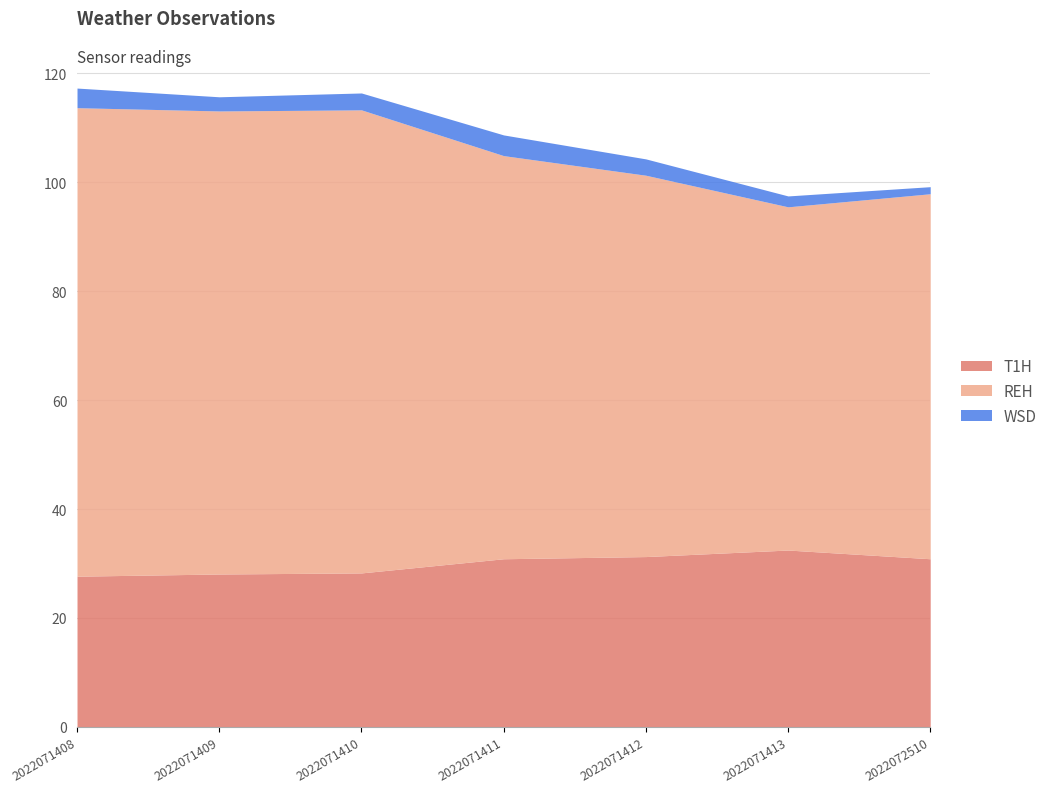

Which series has the largest total across all categories?

REH